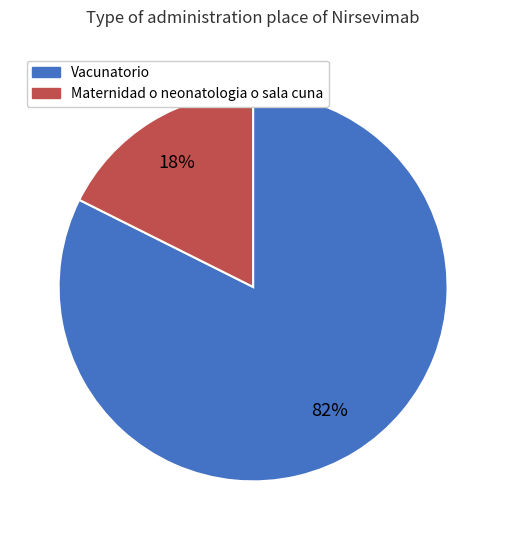

How many slices are in this pie chart?

2